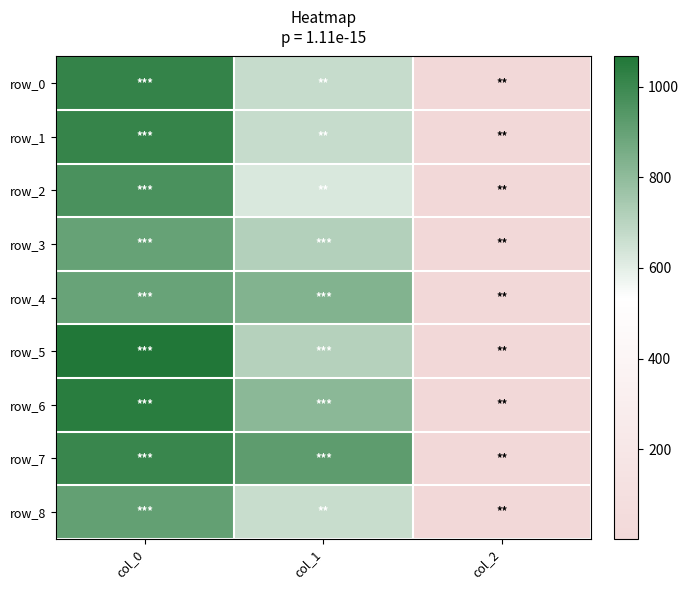

Reading left to right, extract all data points from this chart.

row_0: 1020.0	668.2	2.0
row_1: 1016.7	668.2	2.0
row_2: 966.7	624.4	2.0
row_3: 896.7	715.5	2.0
row_4: 893.3	830.2	2.0
row_5: 1066.7	712.1	2.0
row_6: 1043.3	810.0	2.0
row_7: 1006.7	918.0	2.0
row_8: 906.7	664.9	2.0